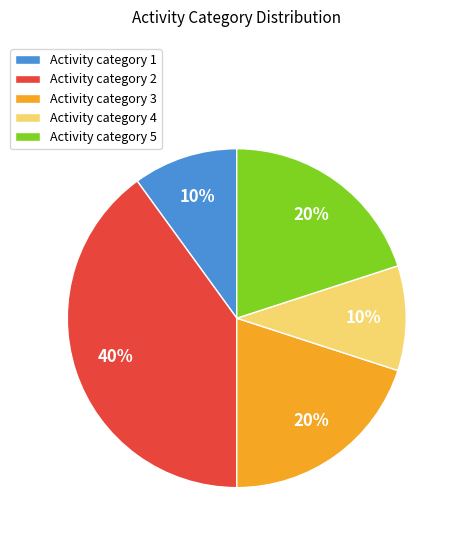

Is there a majority slice in this chart?

No